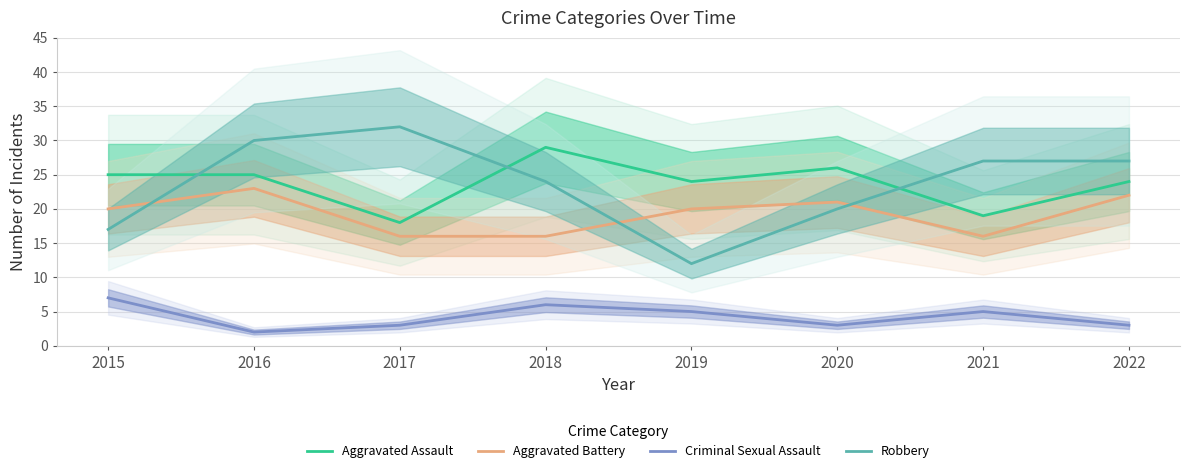

What are all the series names shown in the legend?

Aggravated Assault, Aggravated Battery, Criminal Sexual Assault, Robbery